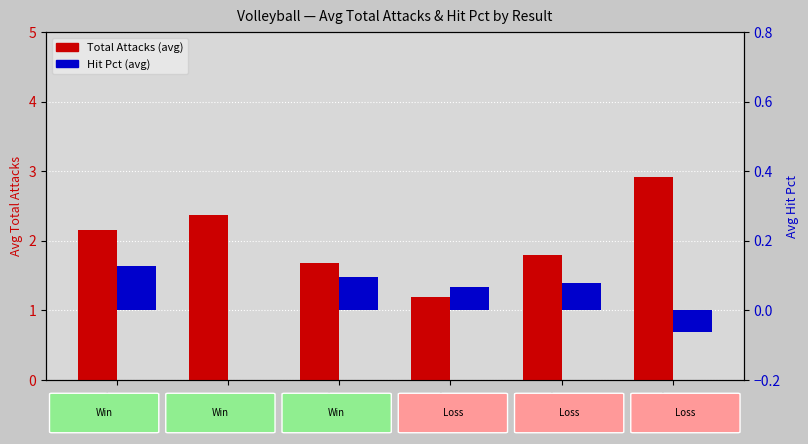

Does the chart contain stacked bars?

No